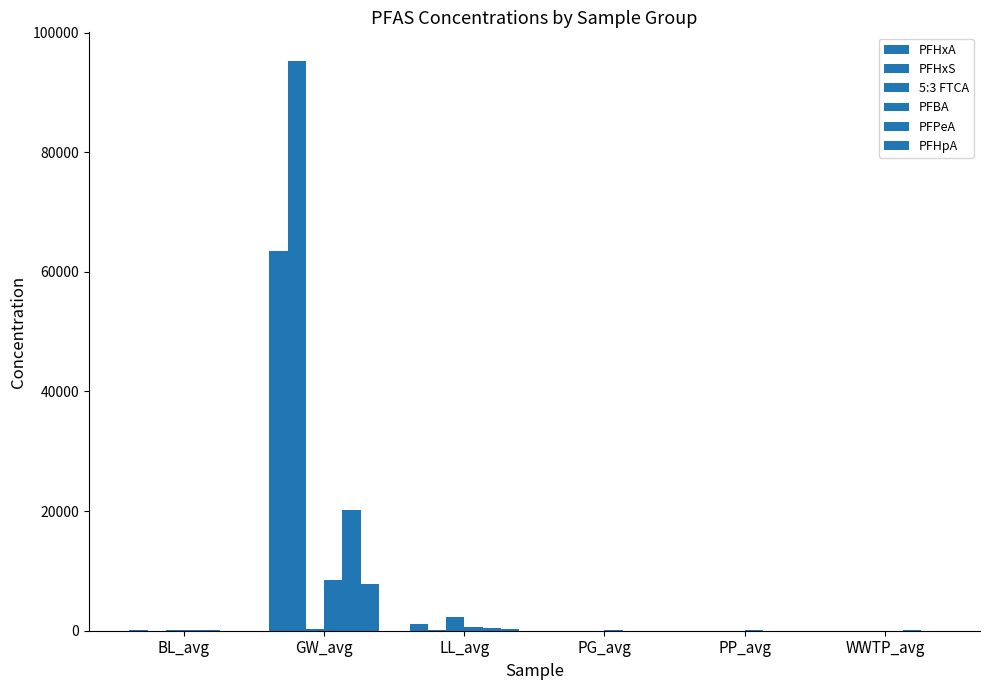

What is the label of the 3rd bar from the left?

LL_avg